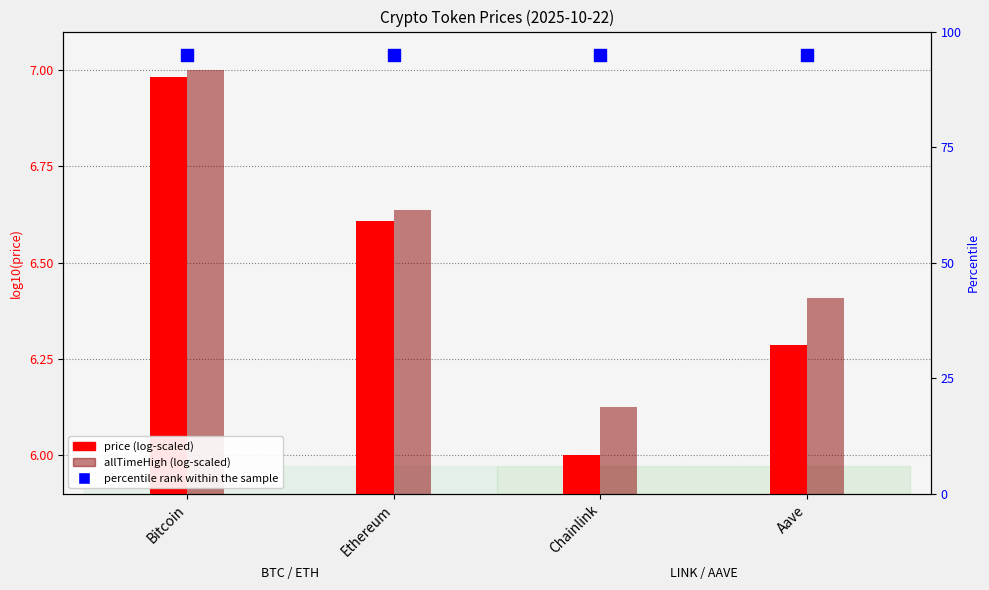

At which category is the sum across all series the highest?

Bitcoin